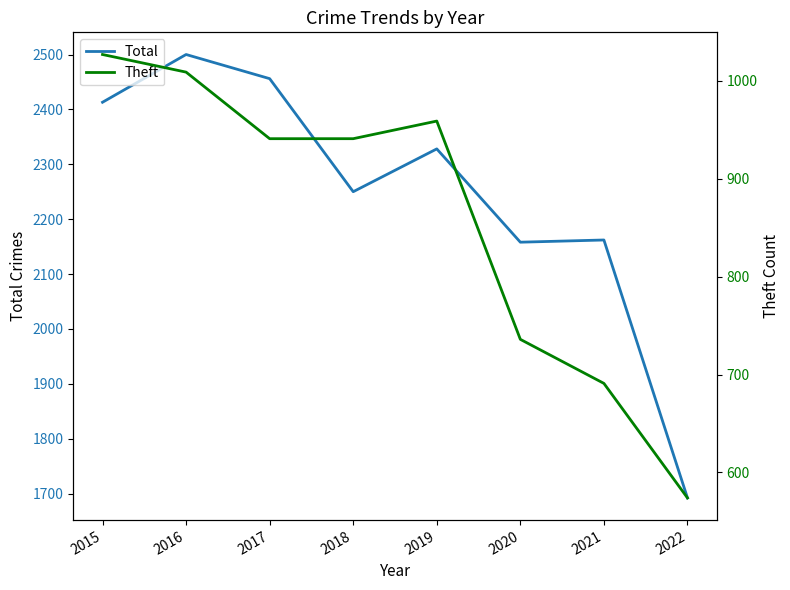

True or false: Total and Theft cross at least once.

False